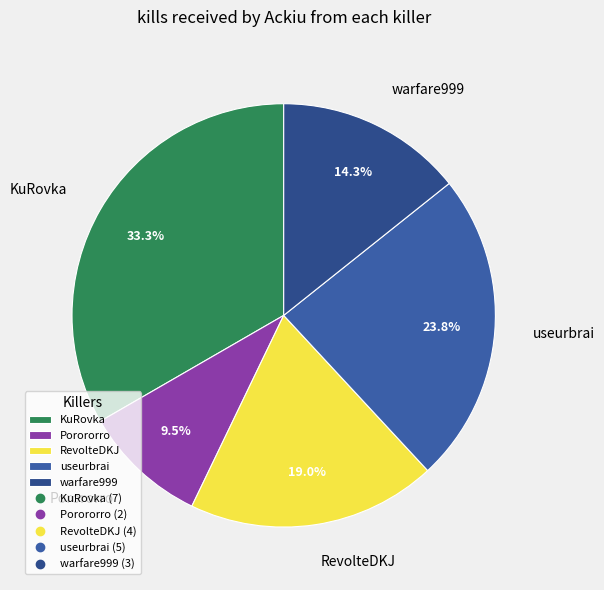

Does any single category account for the majority?

No